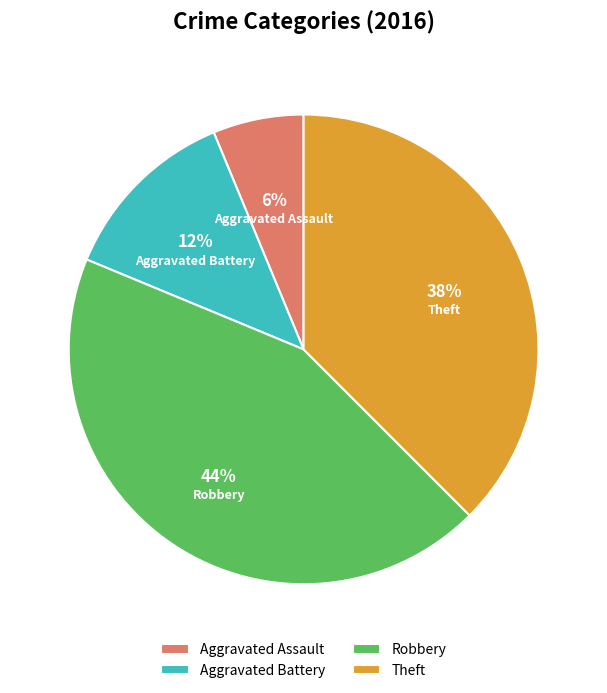

Does Aggravated Assault account for over 50% of the chart?

No